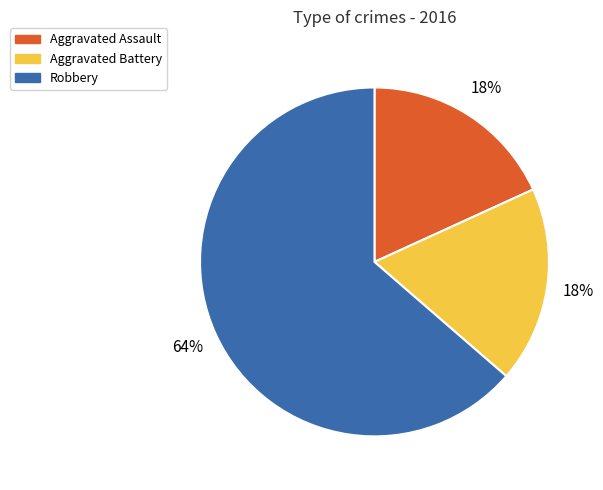

To the nearest percent, what is the average slice percentage?

33%